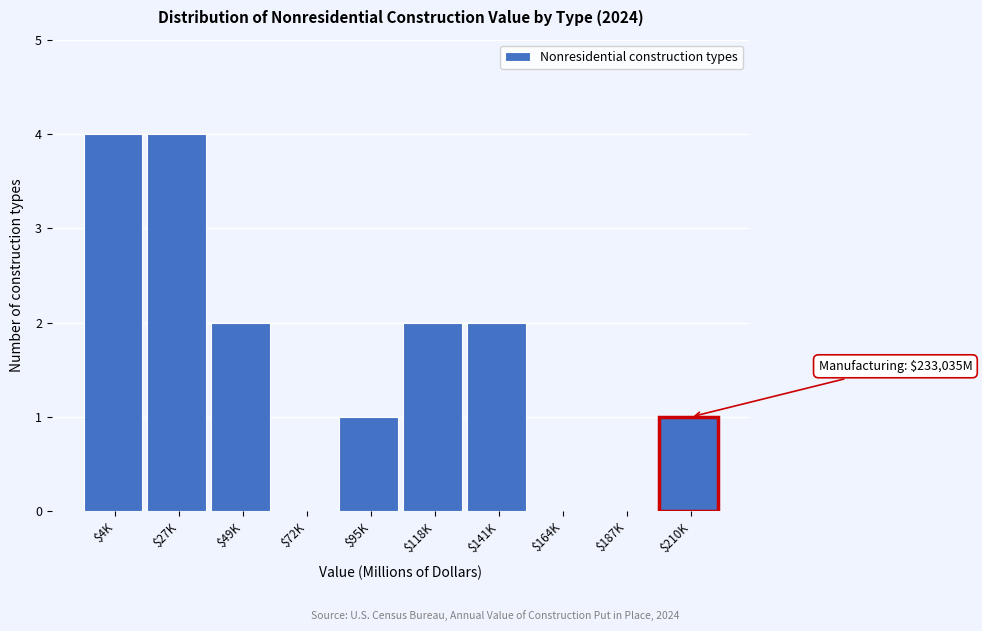

Is it true that the value at $210K is 1?

True